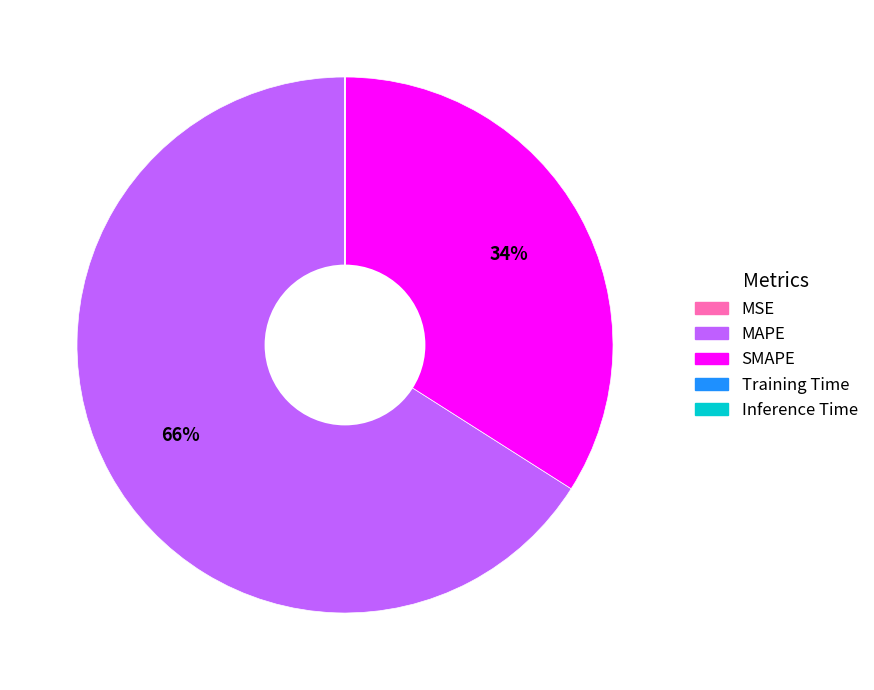

The SMAPE slice represents 46% of the pie. True or false?

False